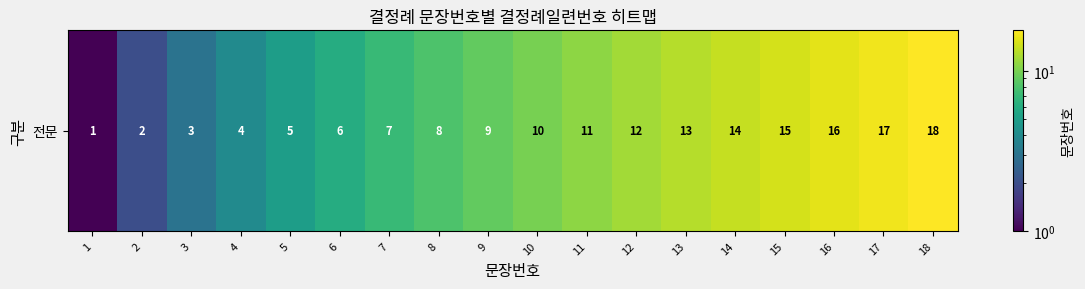

Is it true that the value at 13 is 13?

True